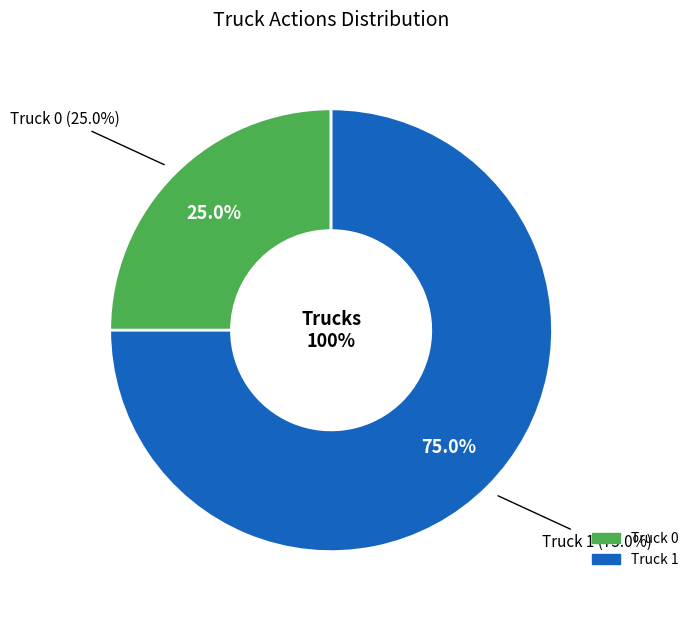

Is it true that Truck 1 is 75% of the pie?

True